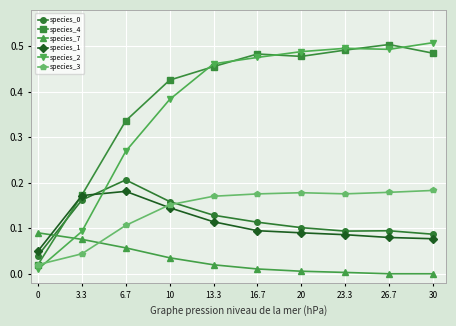

Which series has the largest range (max minus min)?

species_2